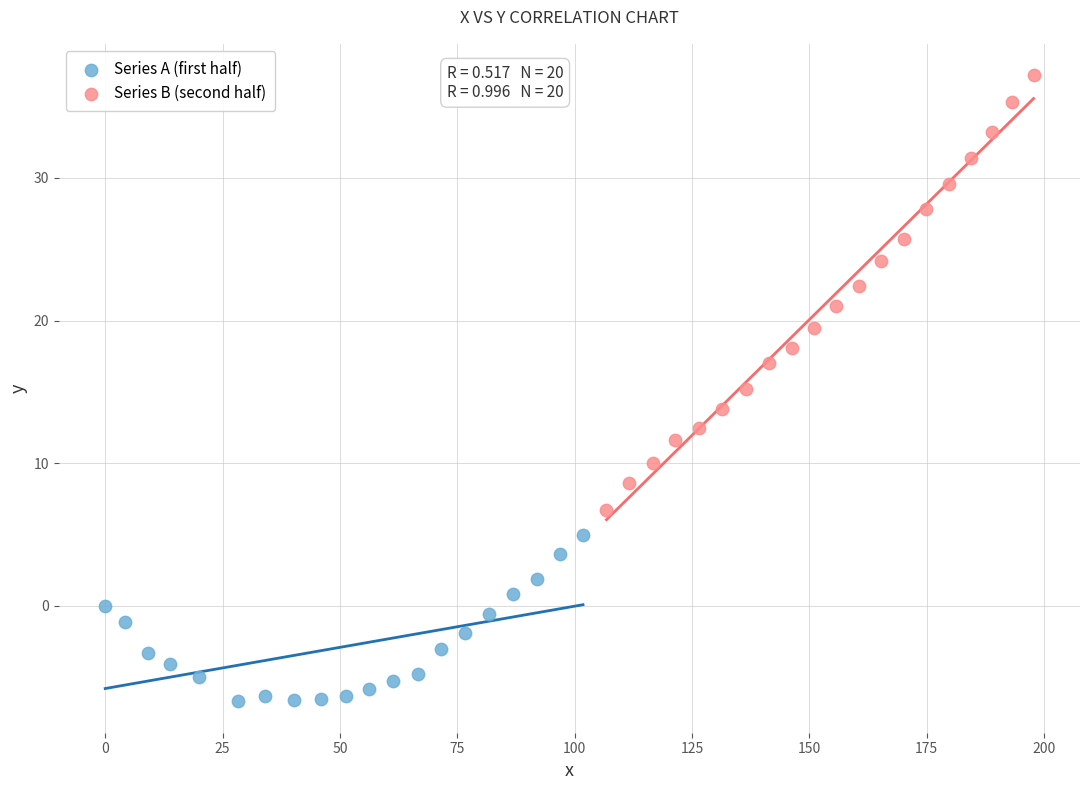

Which series reaches the minimum Y coordinate?

Series A (first half)